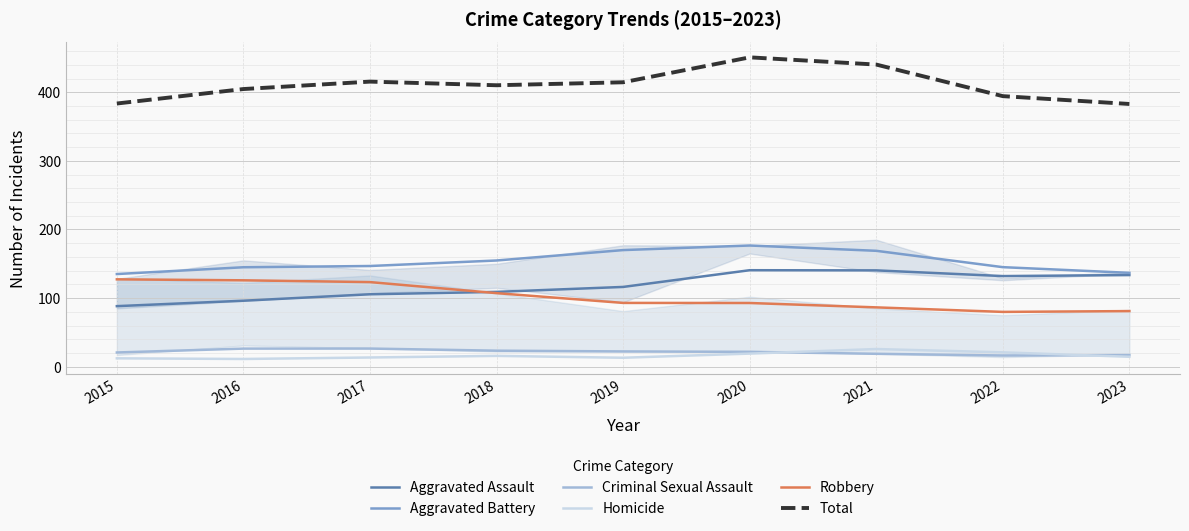

How many series are shown in this chart?

6